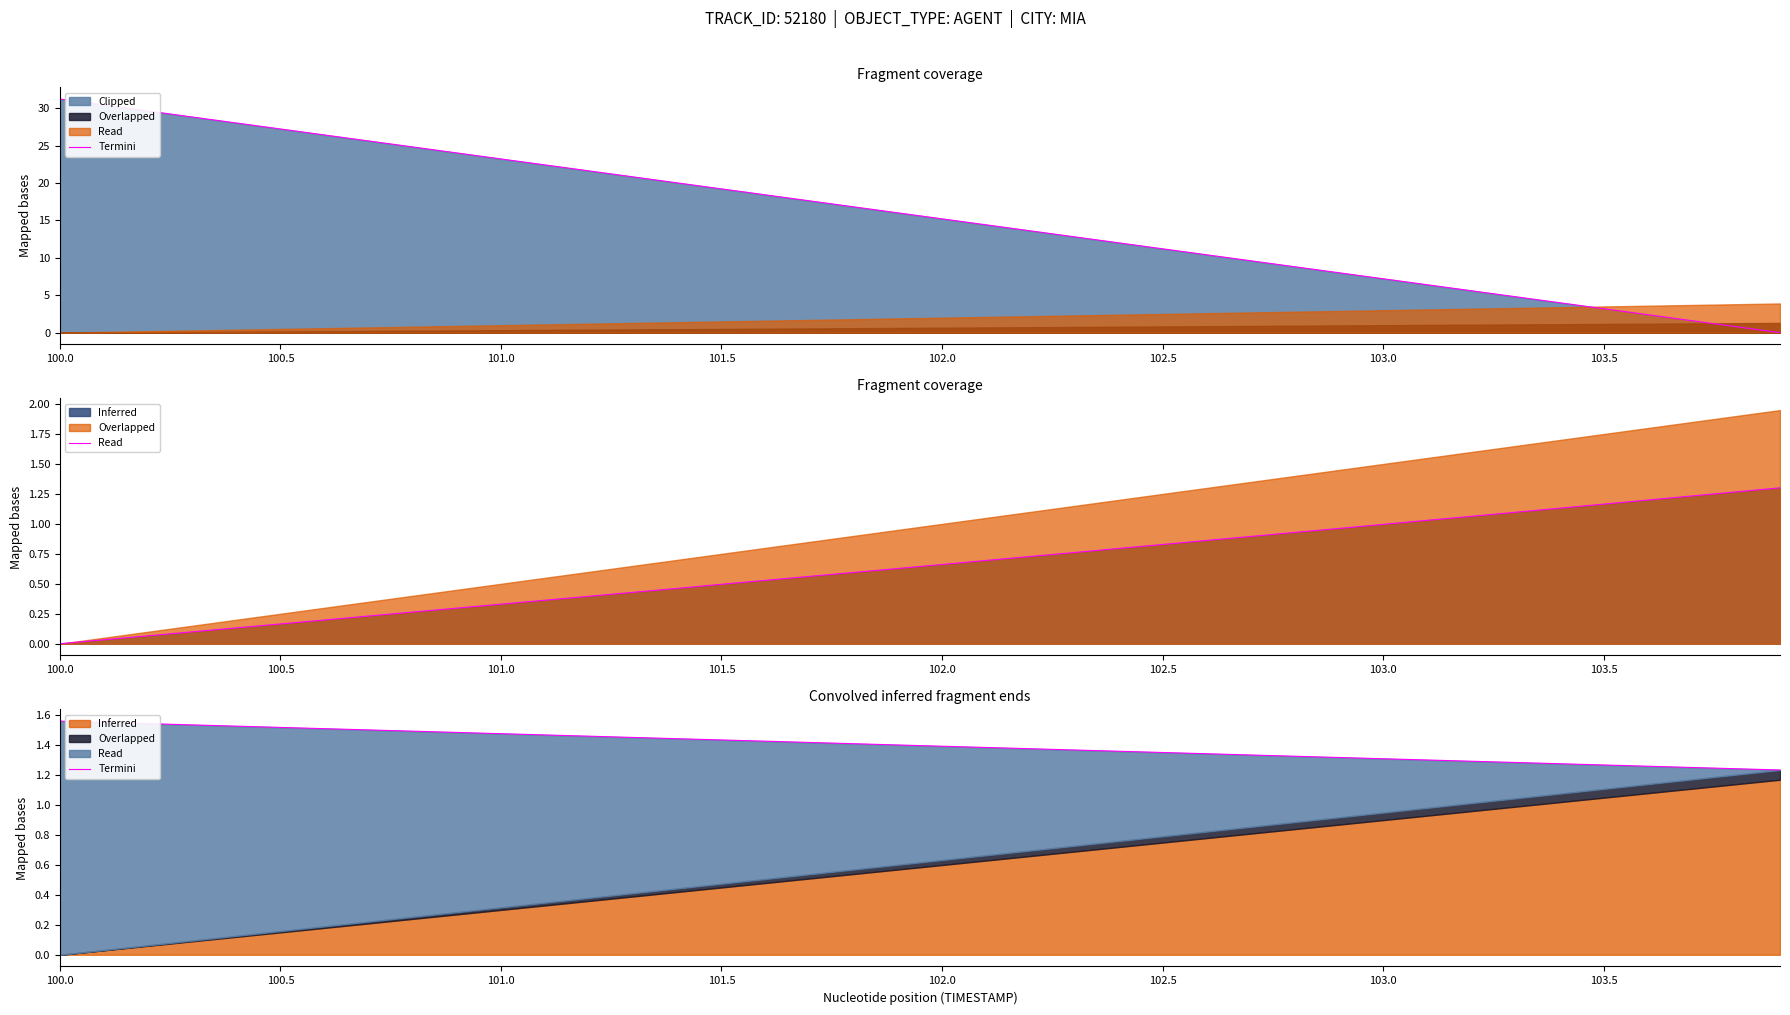

How many values are between 1 and 2?

40